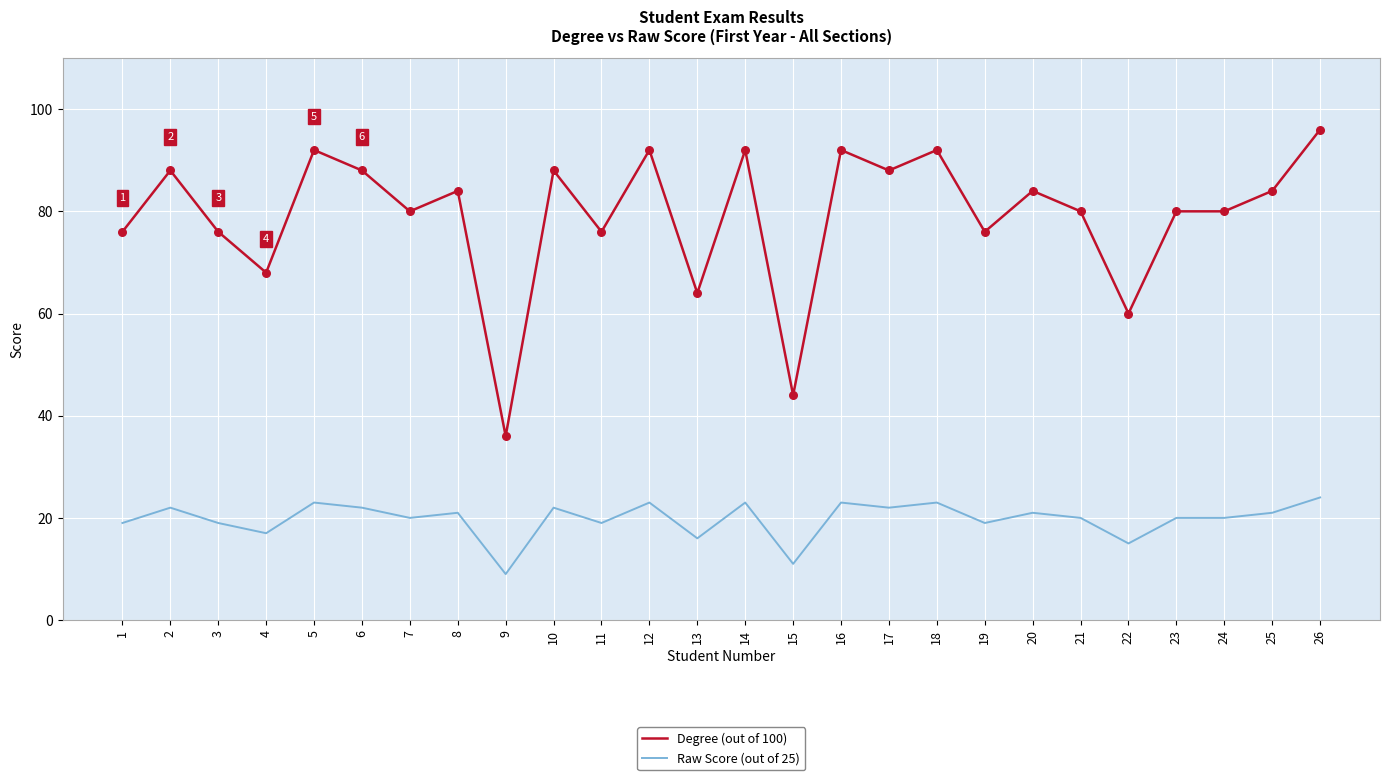

Which series has the largest range (max minus min)?

Degree (out of 100)